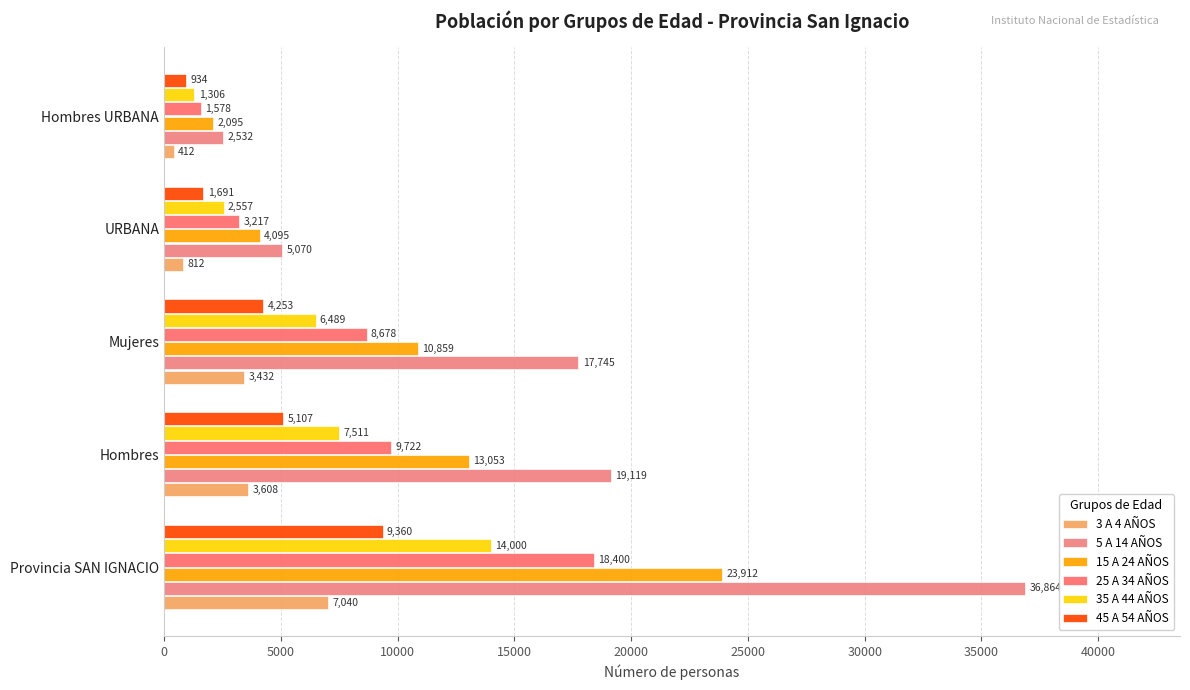

What is the sum of all 3 A 4 AÑOS values?

15304